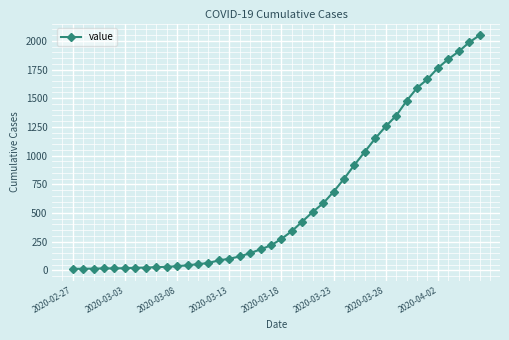

What is the difference between the second highest and second lowest values?

1973